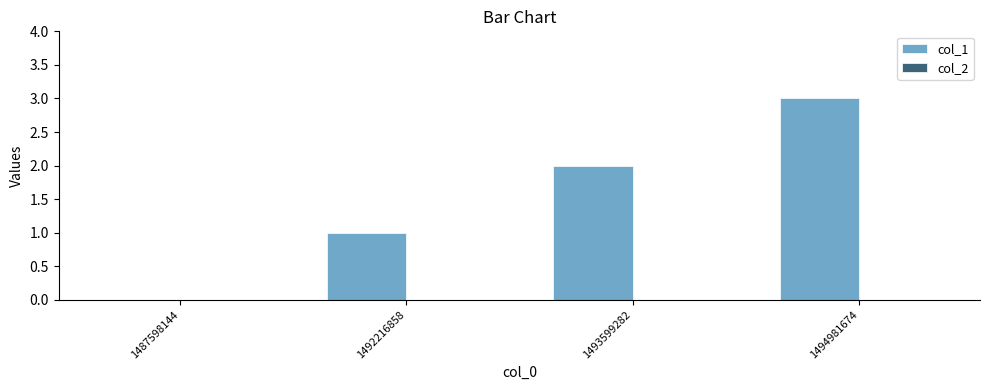

Which has a higher value, 1494981674 or 1487598144?

1494981674